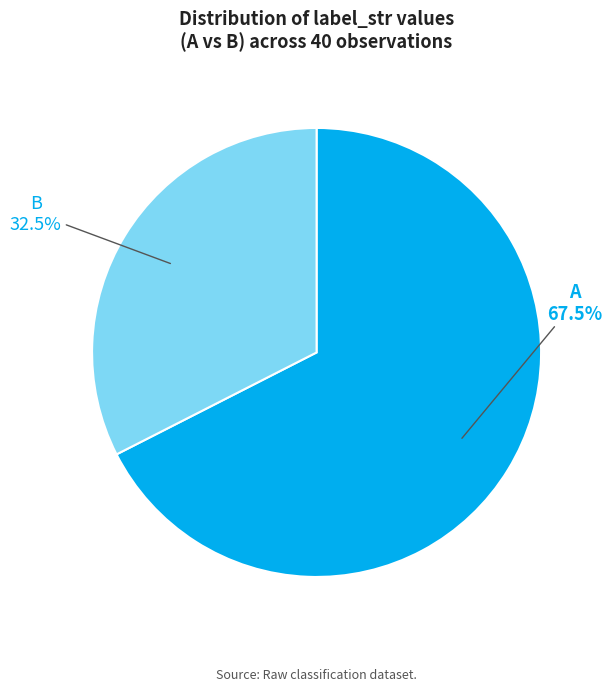

To the nearest percent, what is the difference between the largest and smallest slice percentages?

35%